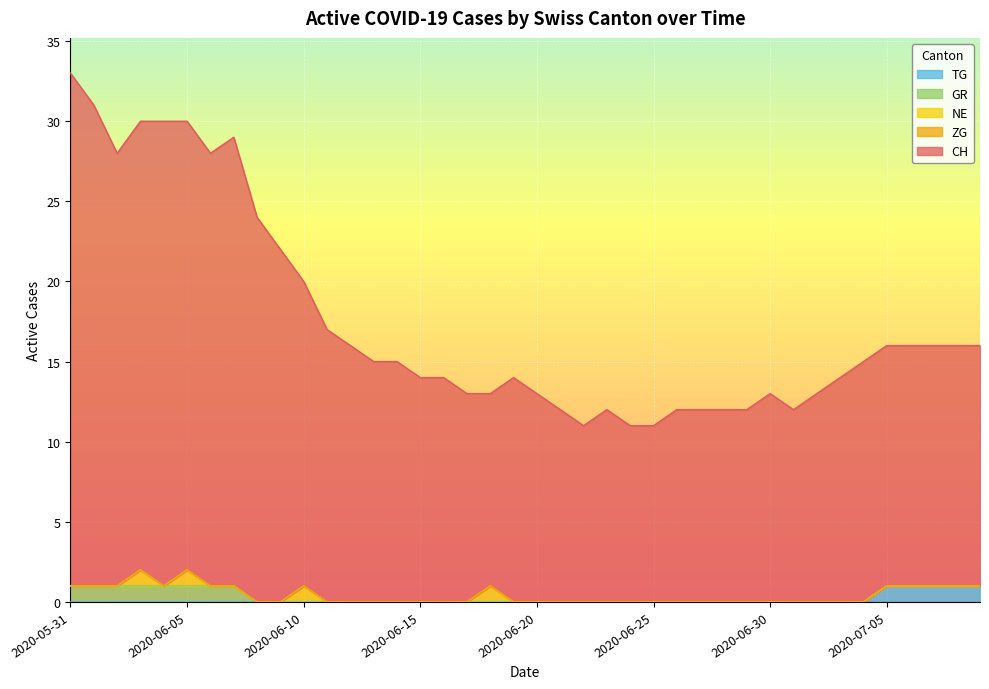

What position from the right is 2020-06-16?

24